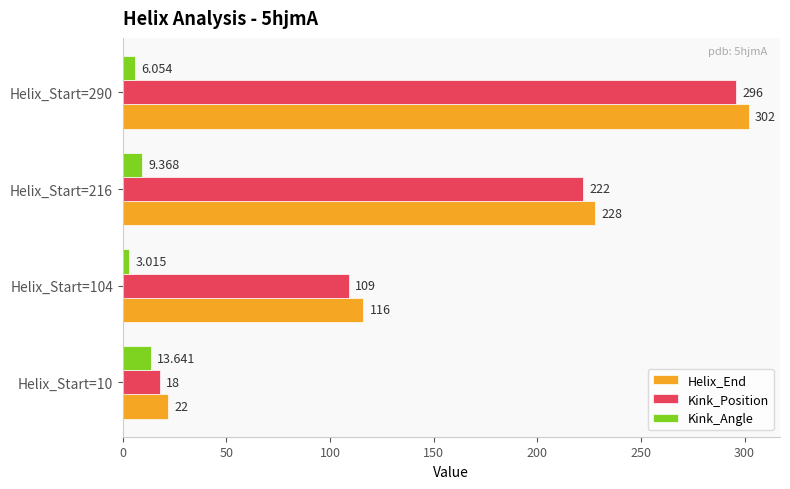

What are all the series names shown in the legend?

Helix_End, Kink_Position, Kink_Angle